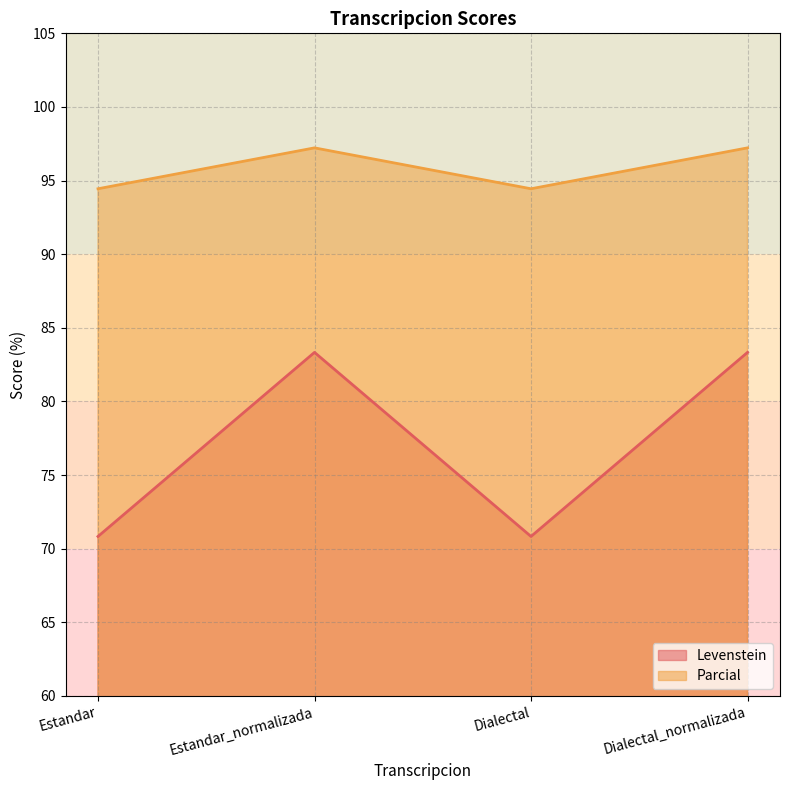

What is the label of the 3rd point from the left?

Dialectal